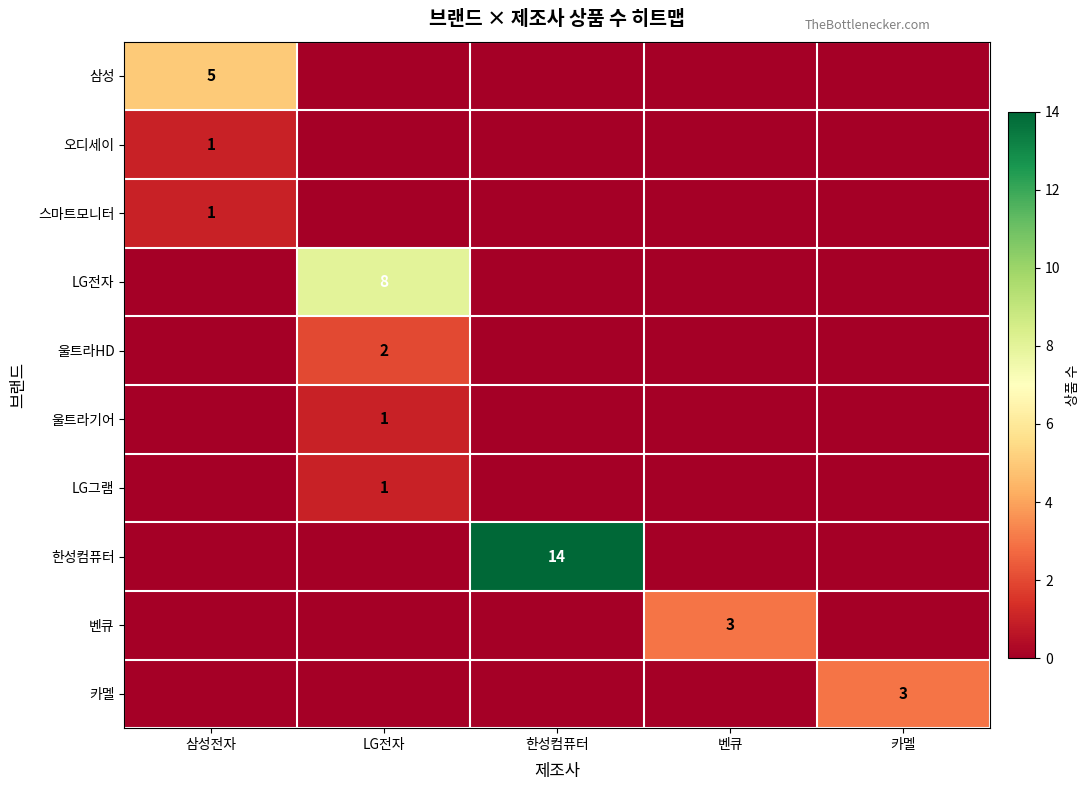

How many series are shown in this chart?

10